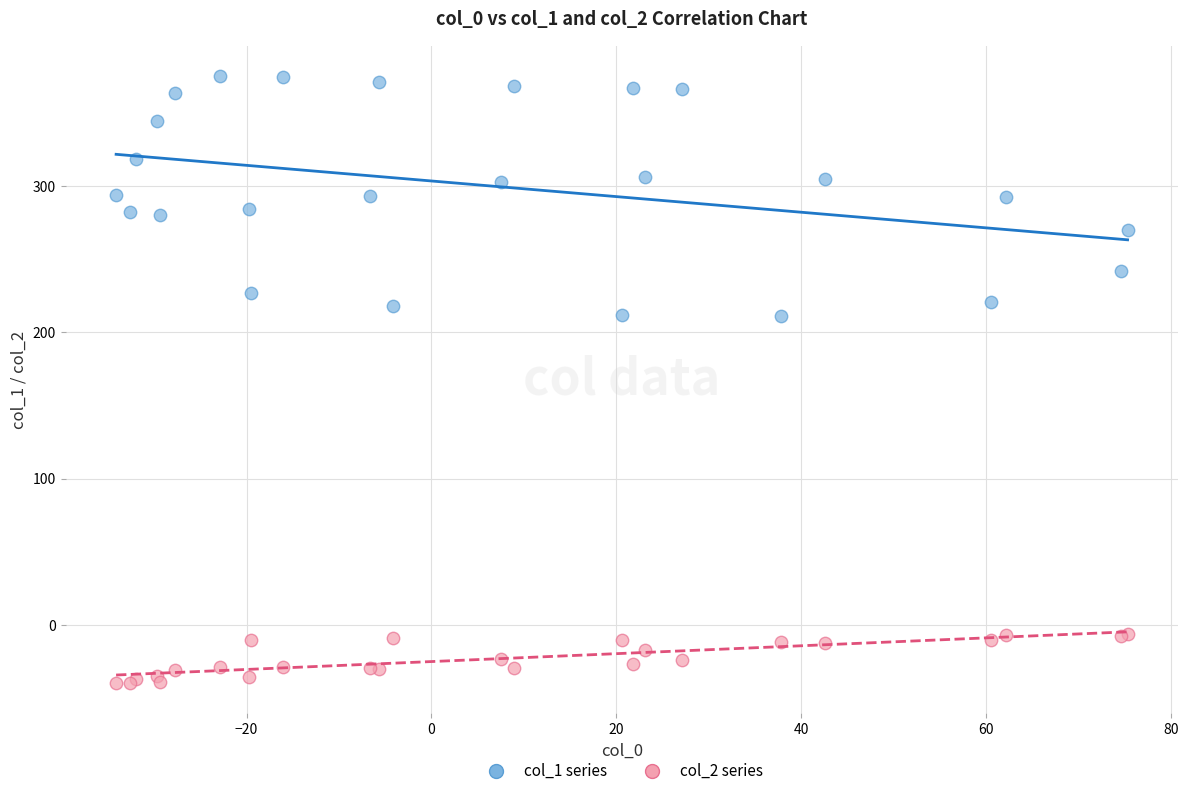

Which series contains the highest Y value?

col_1 series